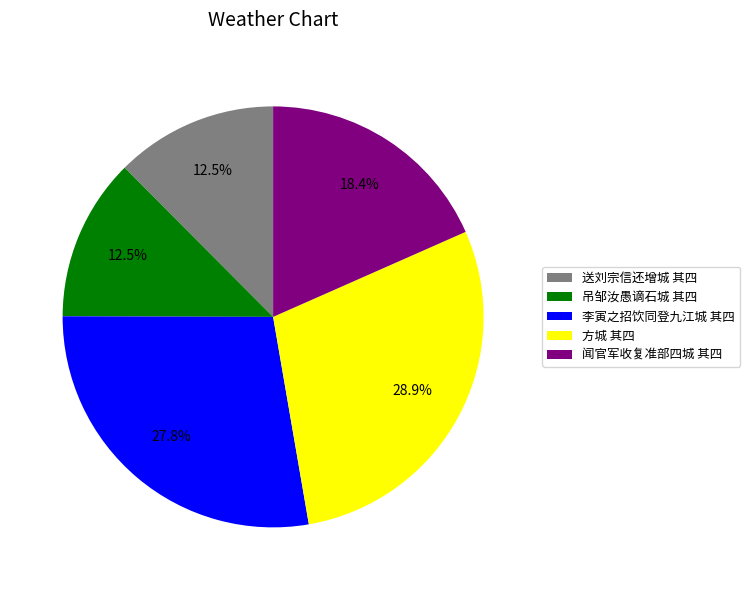

To the nearest percent, what portion does 闻官军收复准部四城 其四 represent?

18%